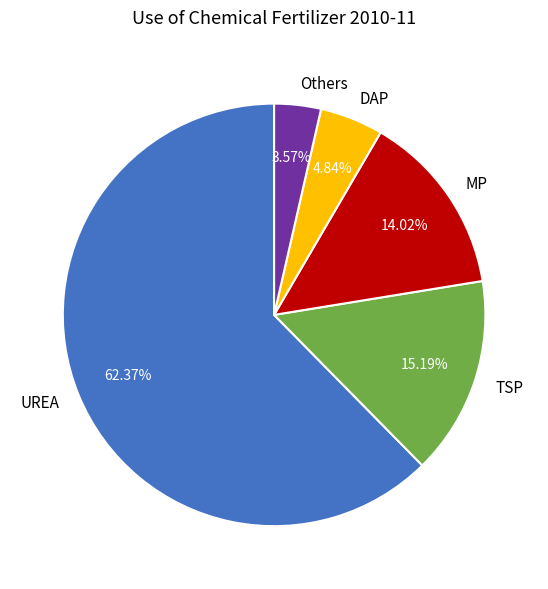

Does any single category account for the majority?

Yes